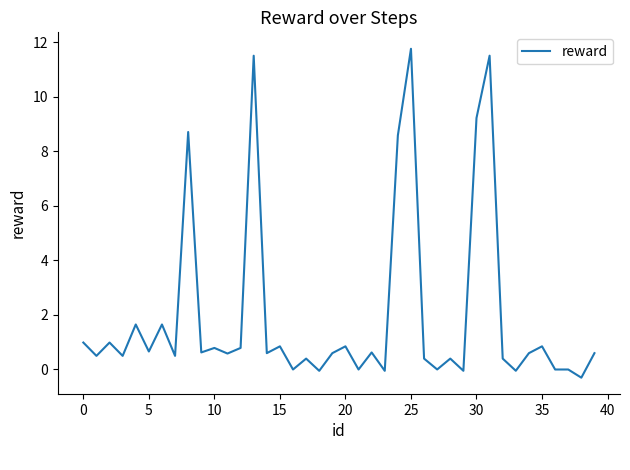

What is the difference between the maximum and minimum values?

12.1